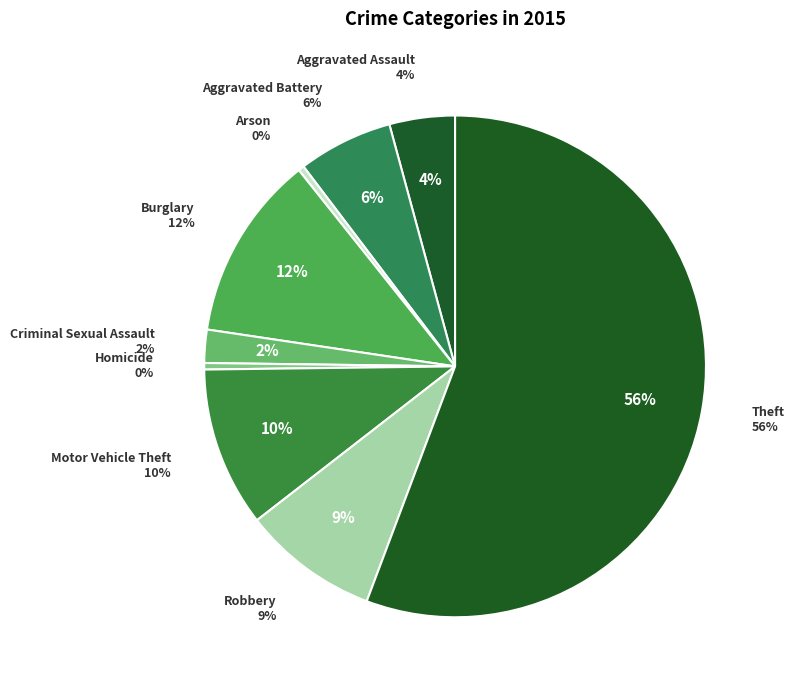

Does any single category account for the majority?

Yes